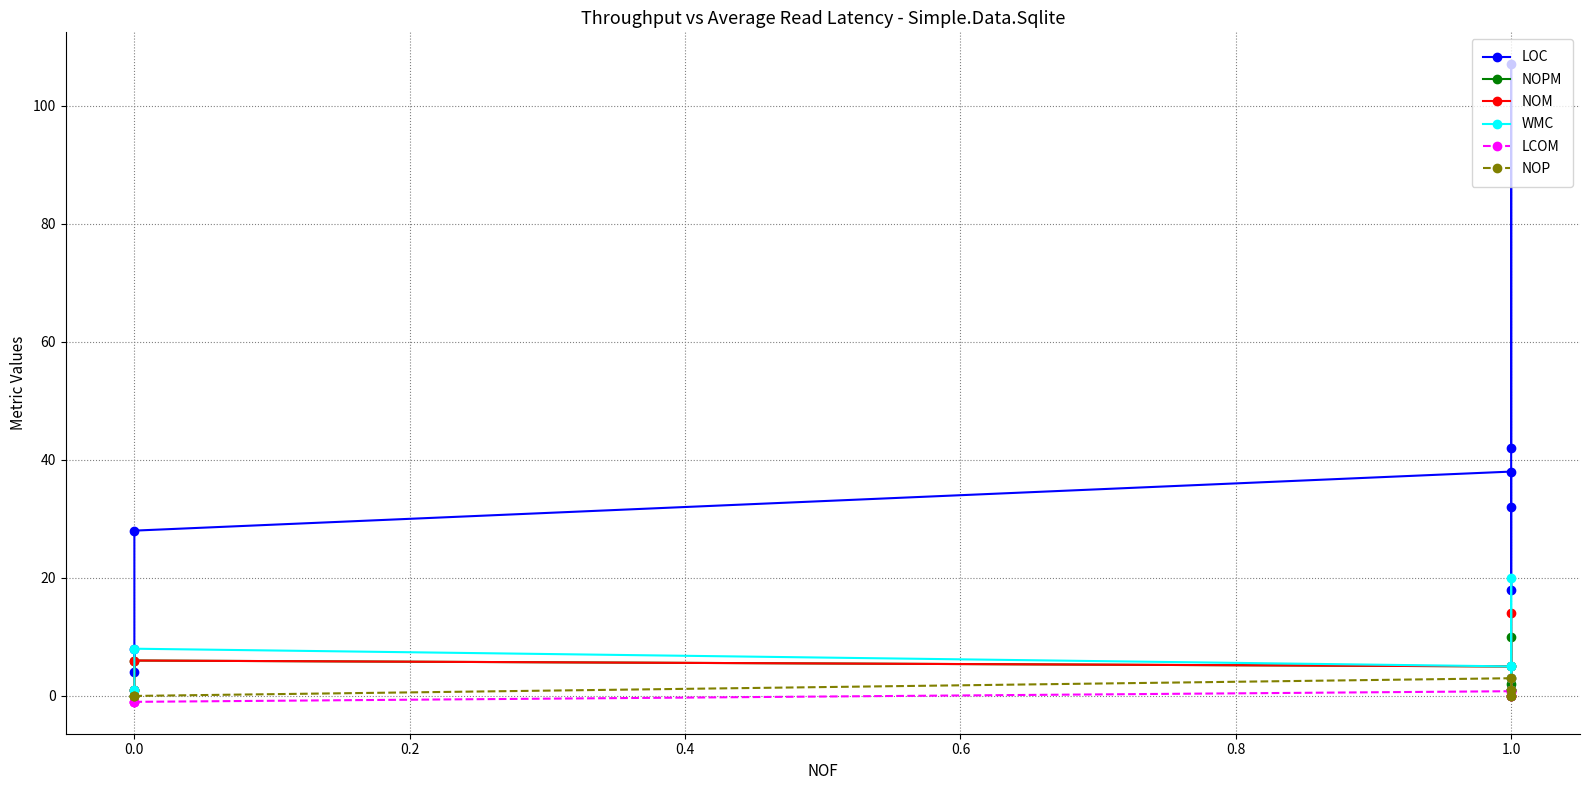

Rank the series at 1.0 from lowest to highest value.

LCOM, NOP, NOPM, NOM, WMC, LOC